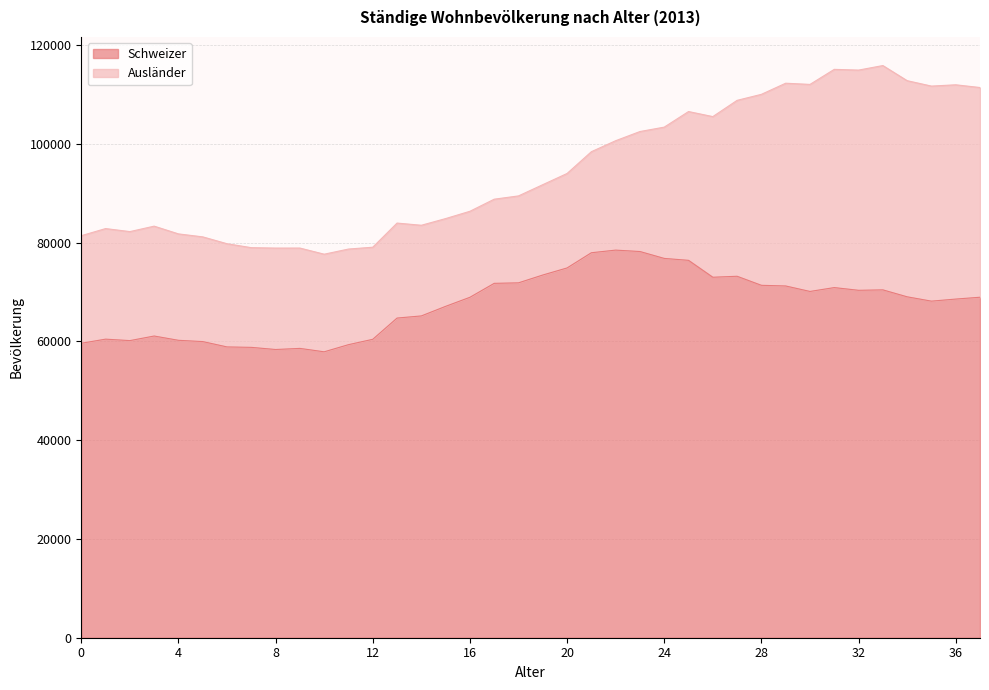

What is the difference between the second highest and second lowest values?

19842